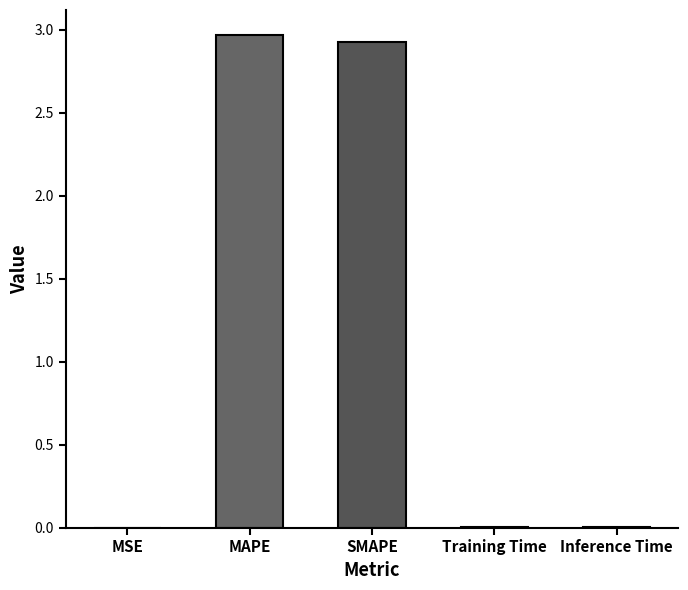

The value at SMAPE is 4.4. True or false?

False